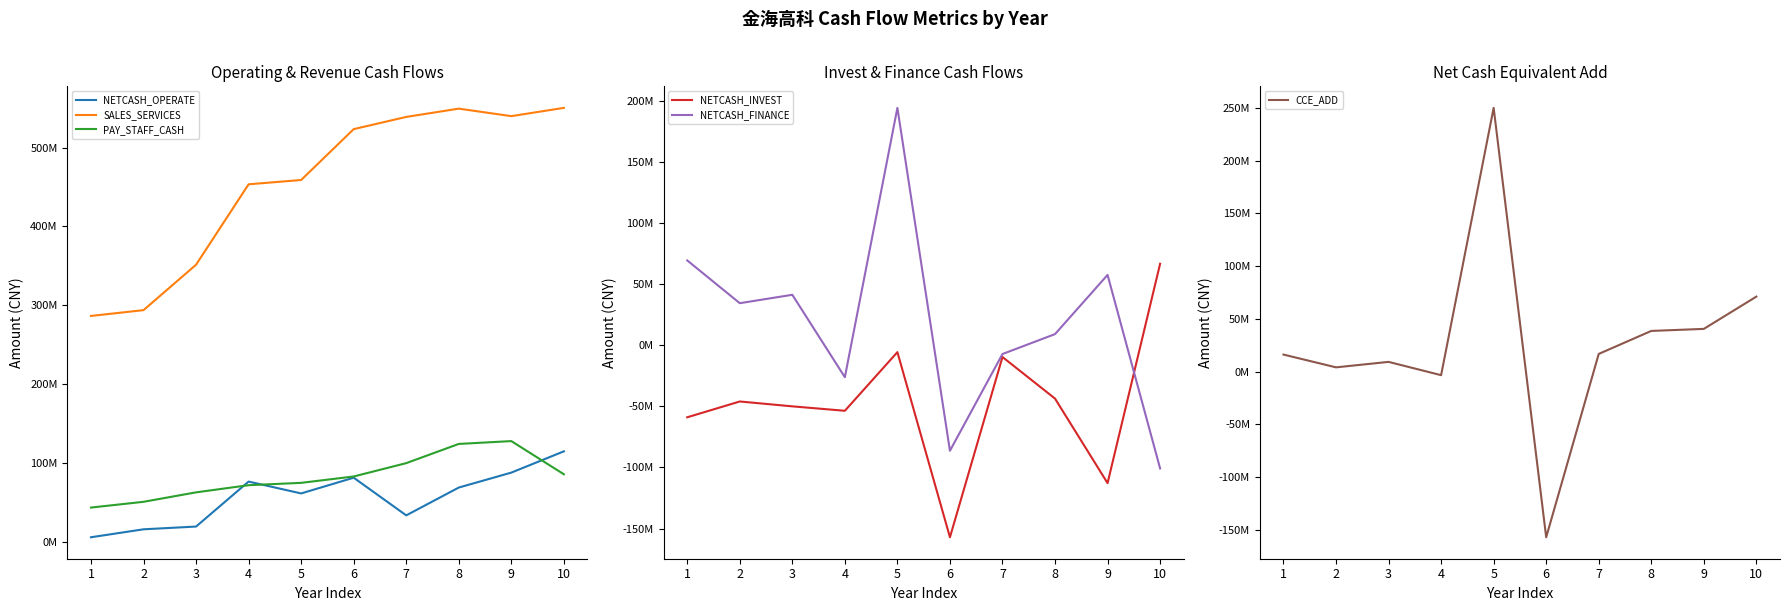

Is the value of CCE_ADD at 3 greater than the value of PAY_STAFF_CASH at 4?

No